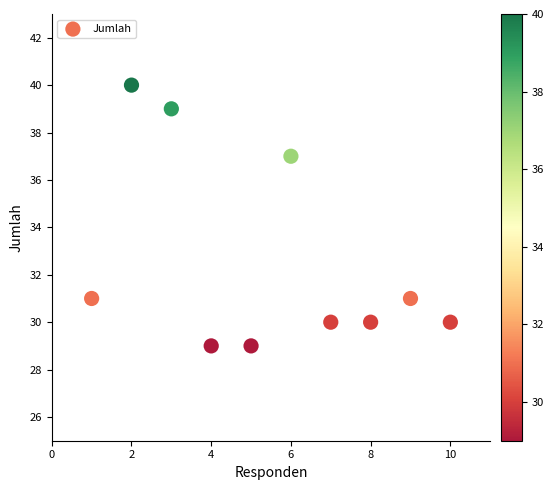

What is the range of Y values (max minus min)?

11